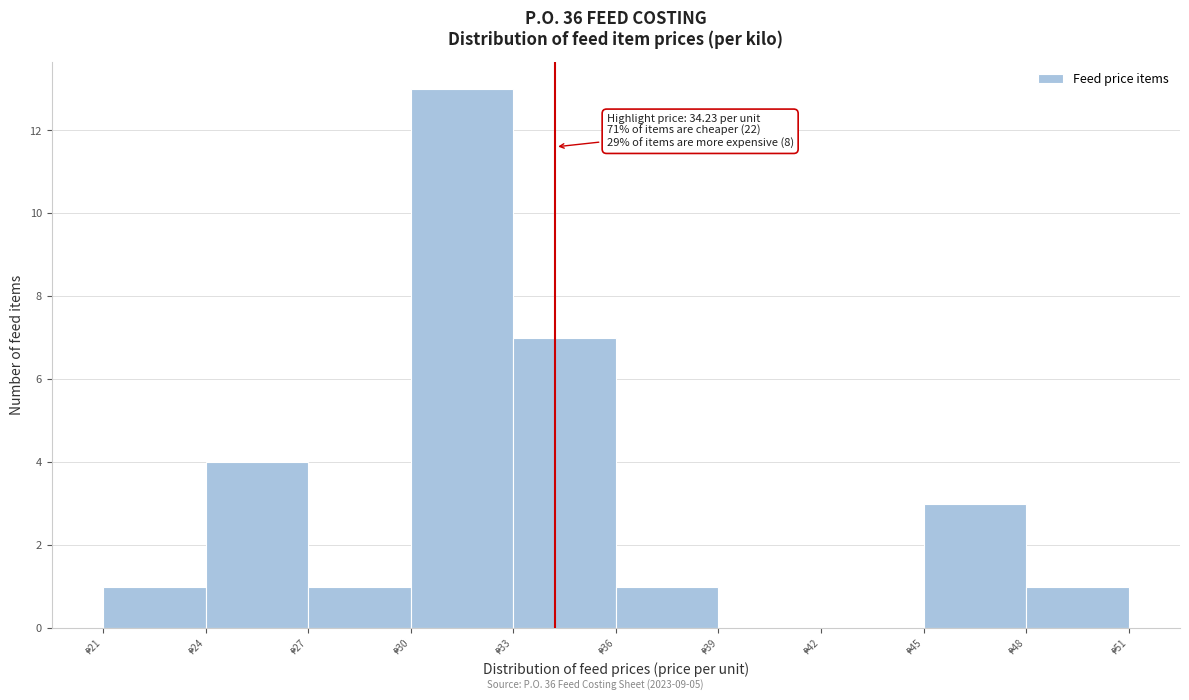

Which range on the x-axis has the tallest bar?

30 to 33